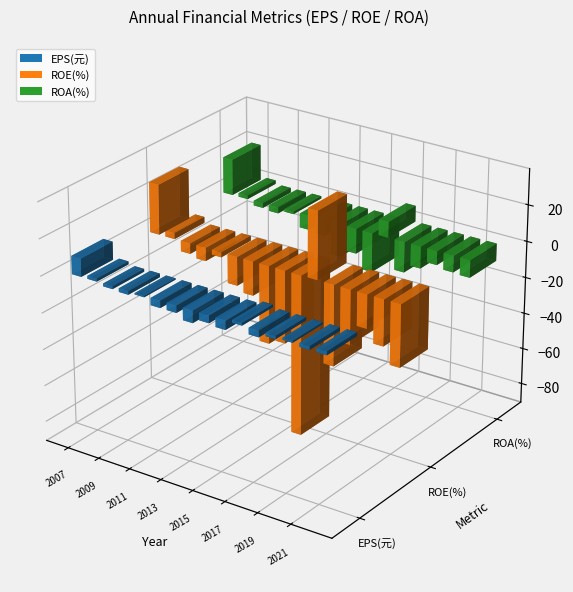

What is the sum of all EPS(元) values?

-24.7